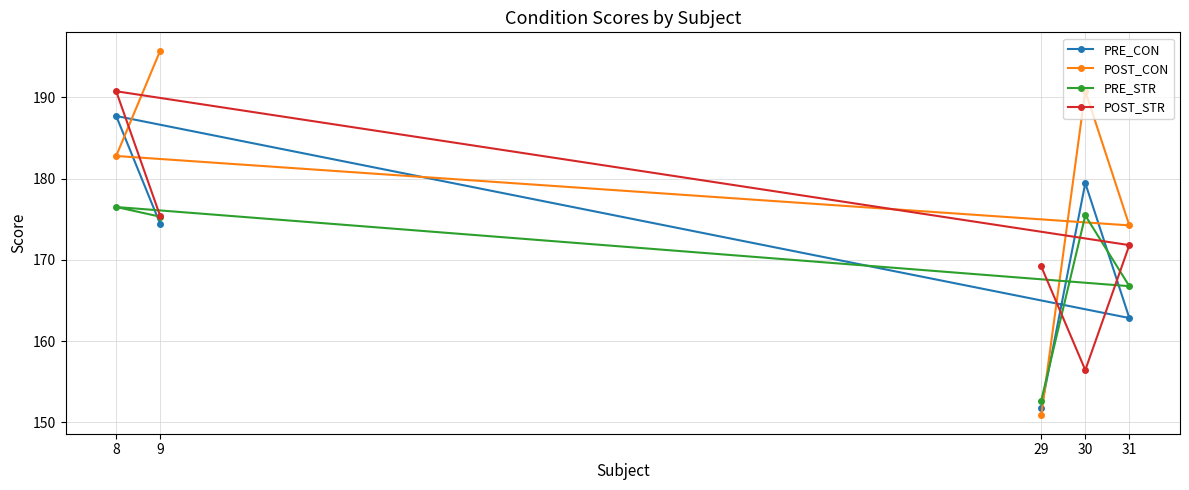

At which label does POST_CON first exceed 182?

8